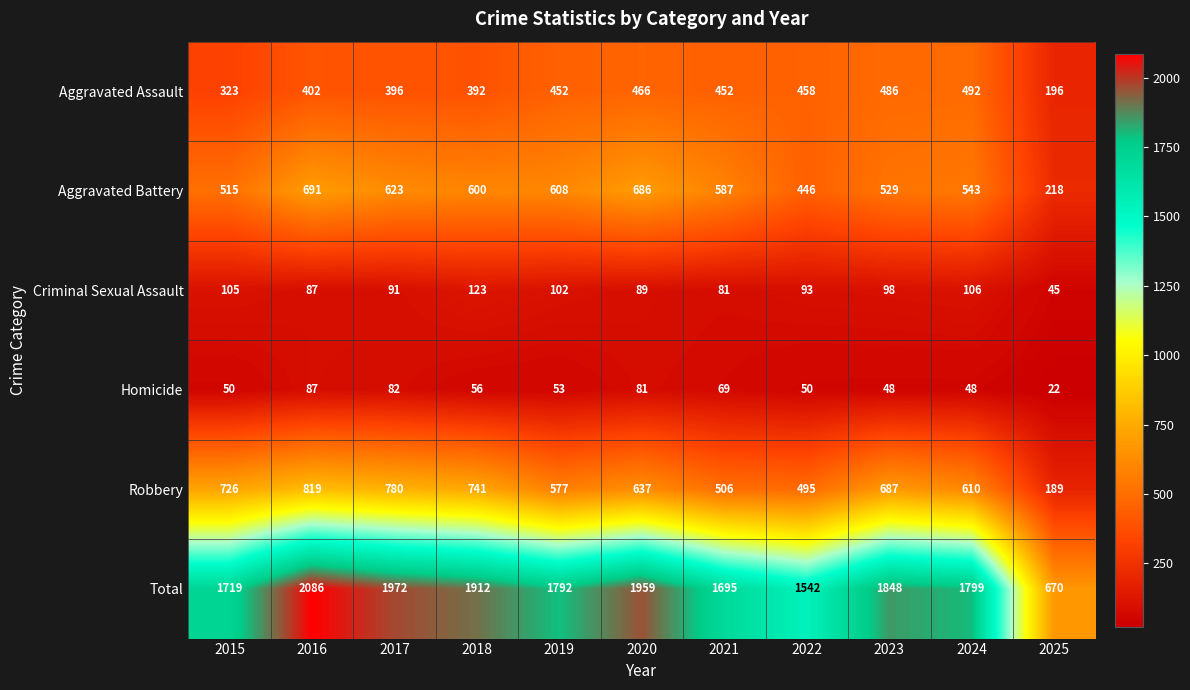

List the series in order of their peak value, lowest first.

Homicide, Criminal Sexual Assault, Aggravated Assault, Aggravated Battery, Robbery, Total